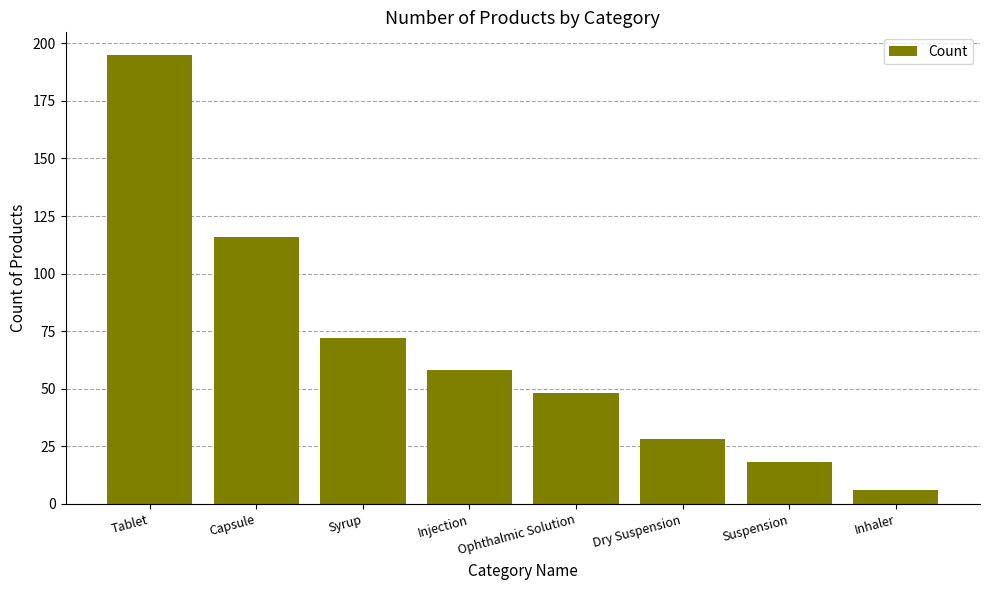

What is the label of the 7th bar from the left?

Suspension